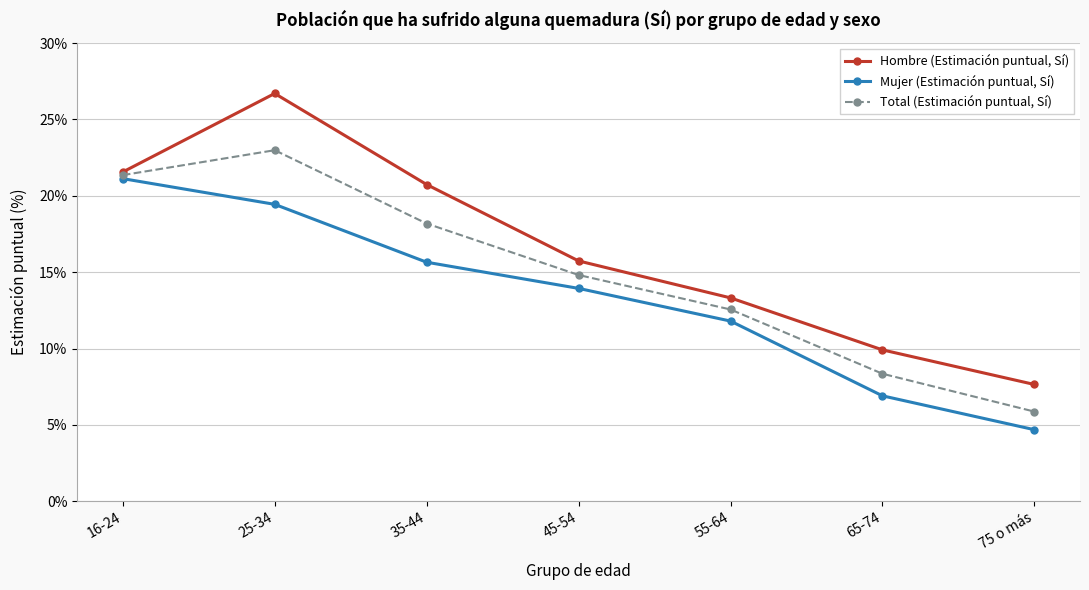

At how many categories does at least one series exceed 20?

3